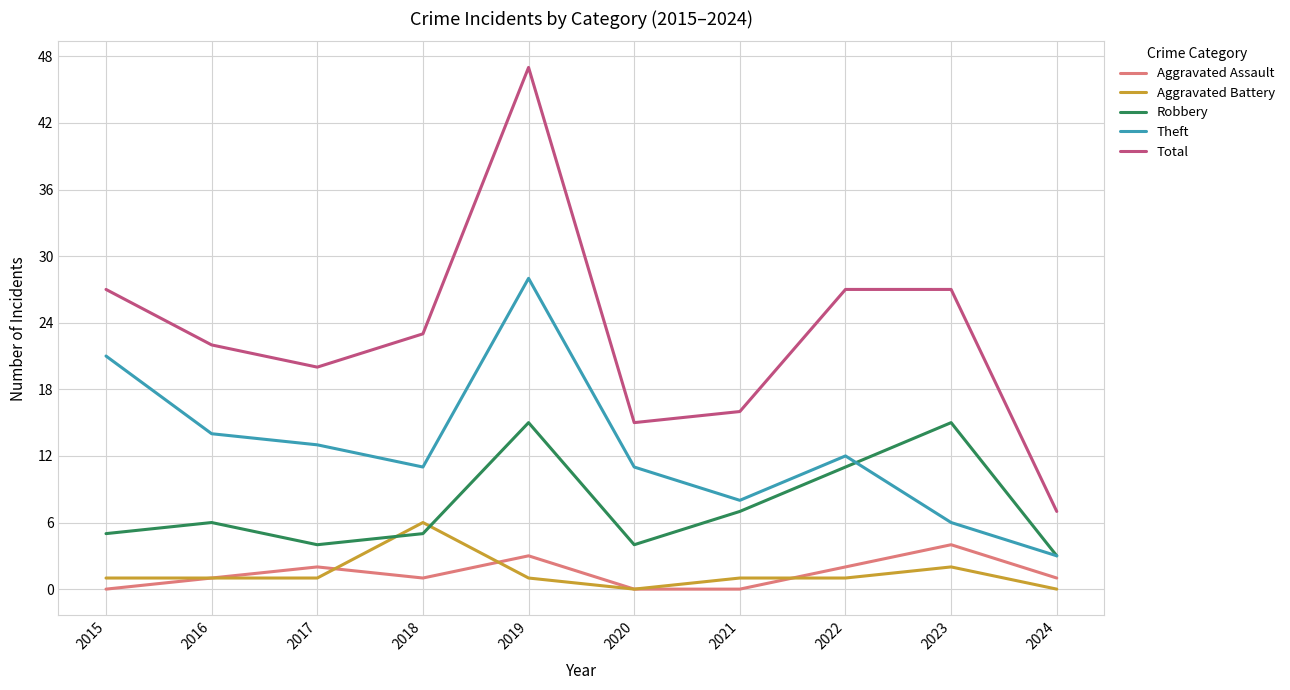

At which label does Total reach its minimum?

2024